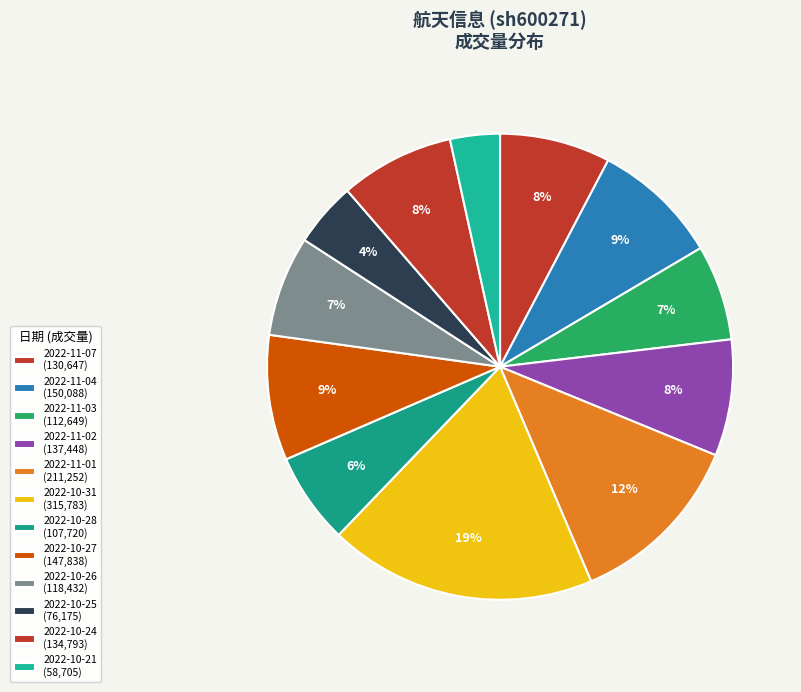

Combined, what portion of the pie is 2022-10-24 and 2022-10-28?

14.3%